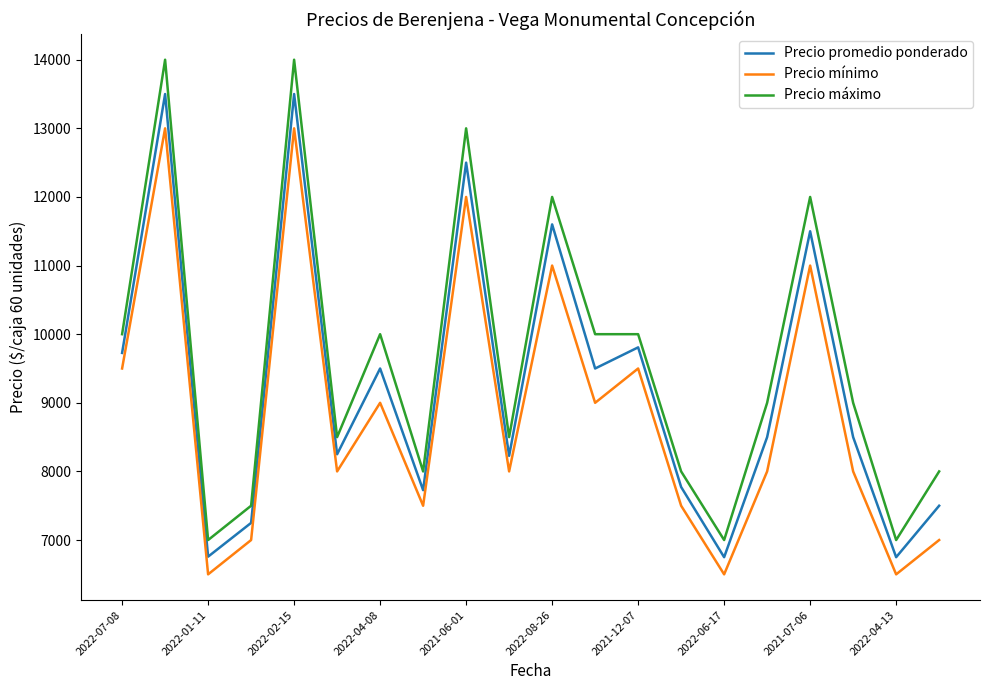

Which series has the largest total across all categories?

Precio máximo